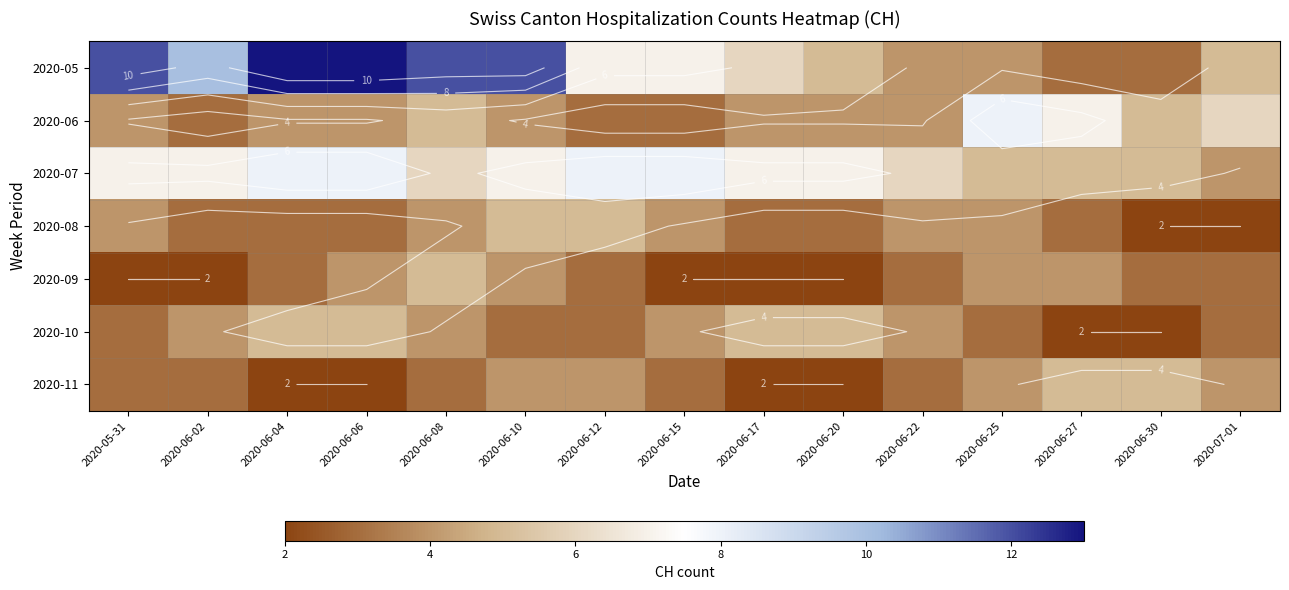

What is the smallest value displayed?

2